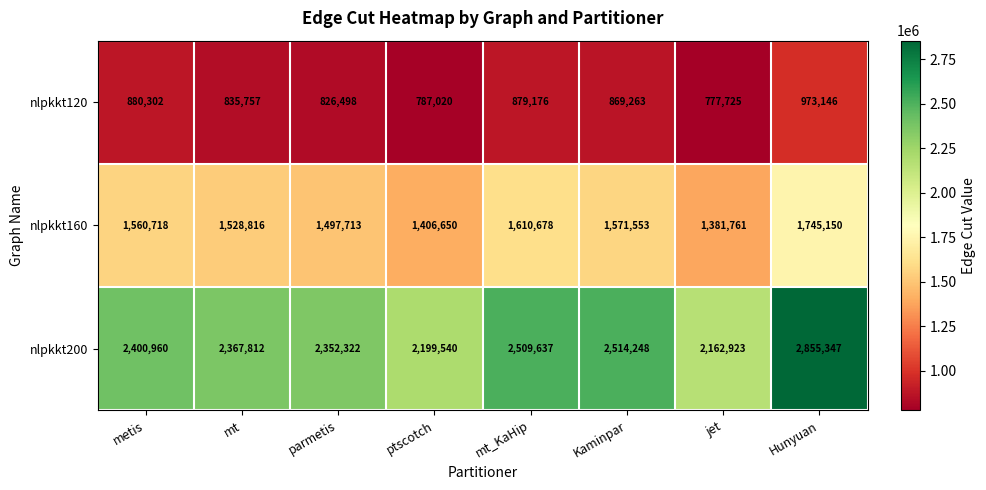

Is it true that nlpkkt120 equals 973146 at Hunyuan?

True